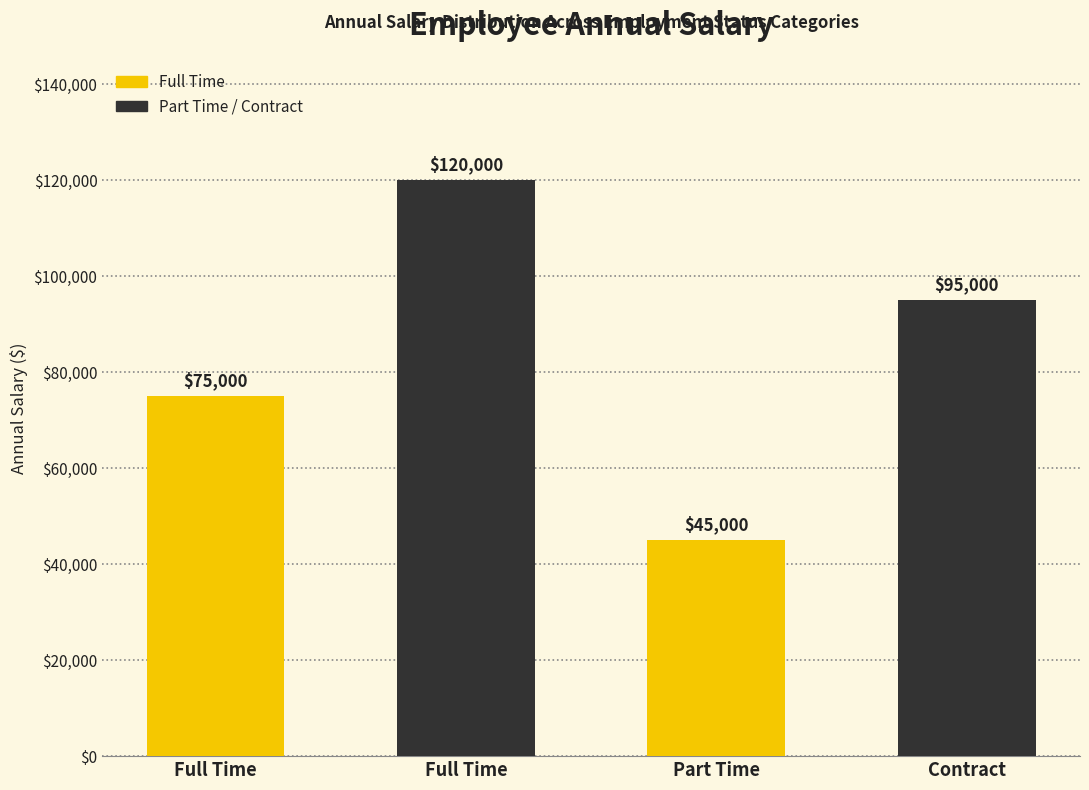

Rank the categories by value from lowest to highest.

Part Time, Full Time, Contract, Full Time